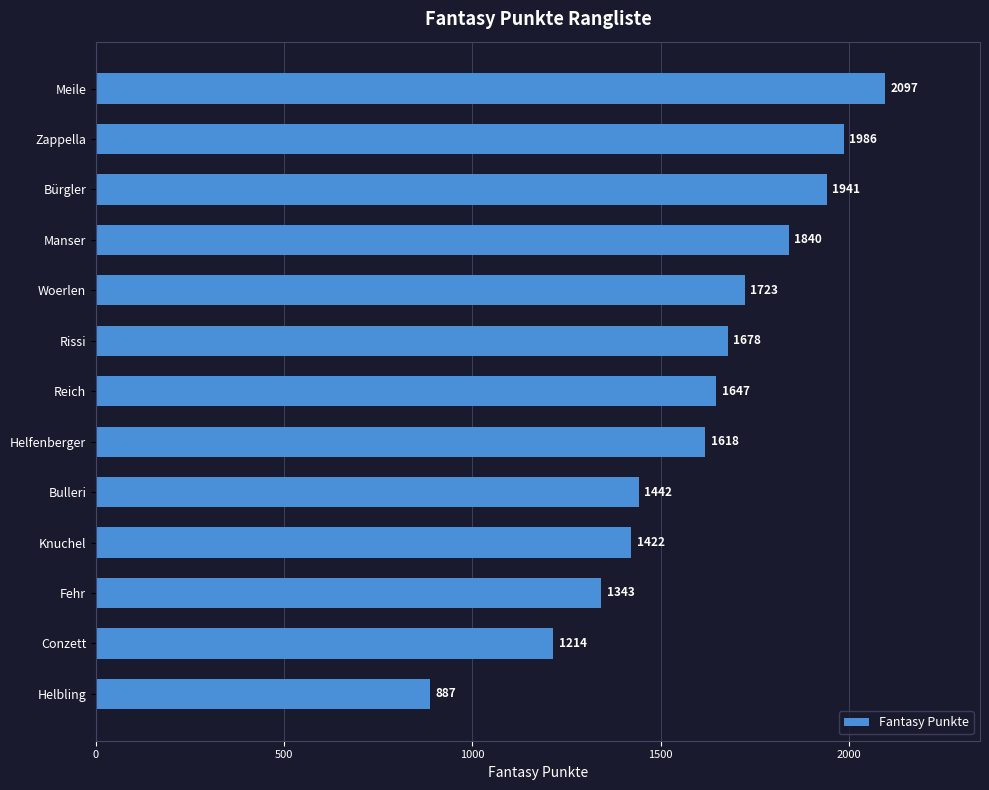

Between Zappella and Knuchel, which is larger?

Zappella